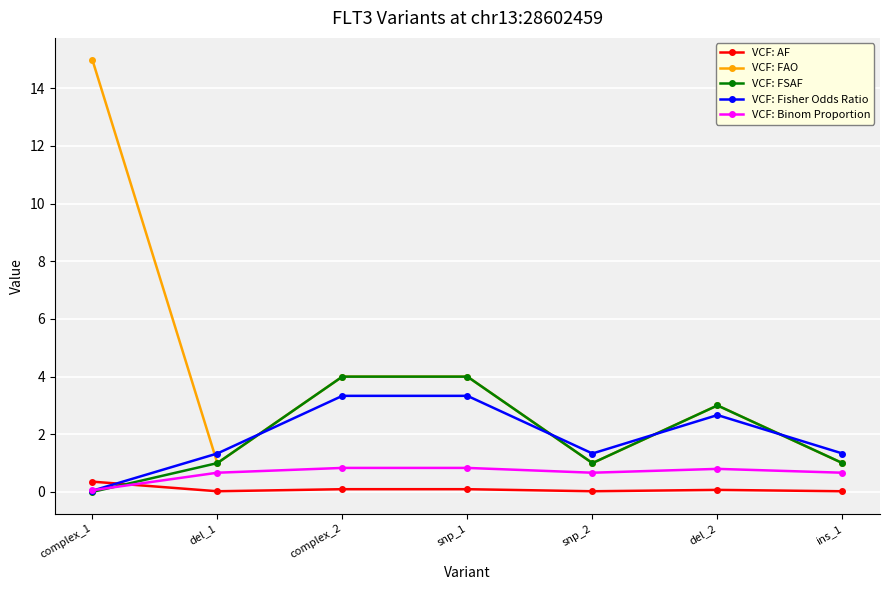

The value of VCF: FSAF at del_1 is 1.6. True or false?

False